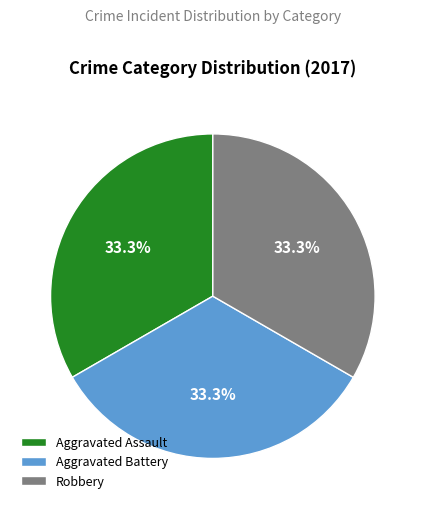

Is there a majority slice in this chart?

No